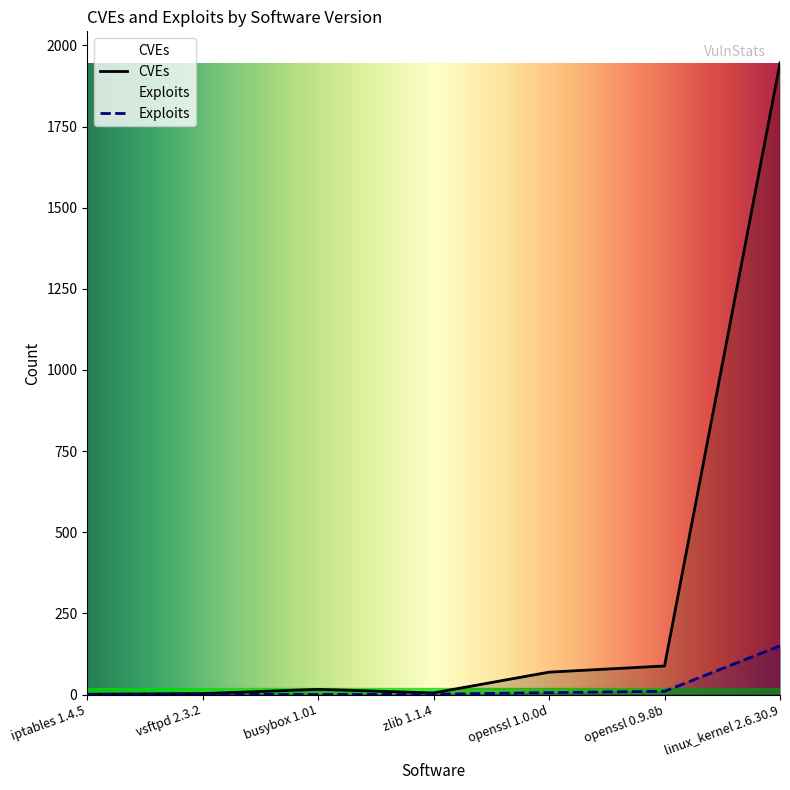

What is the label of the 4th point from the right?

zlib 1.1.4